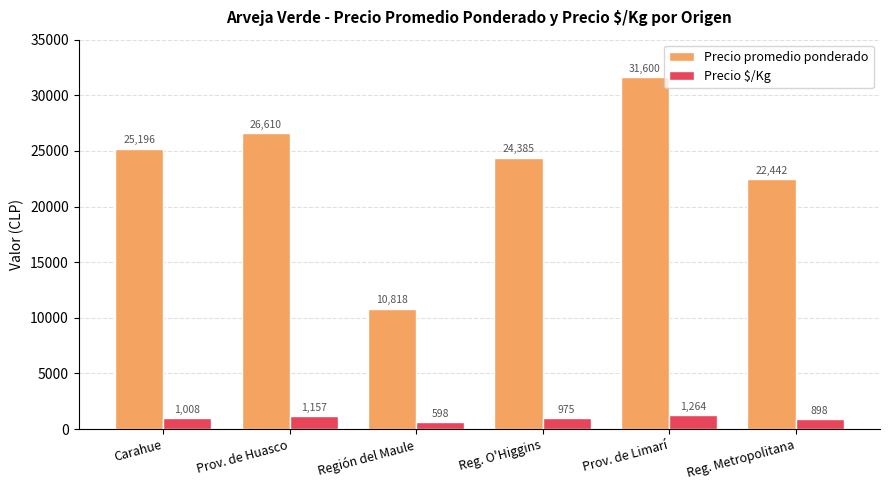

What is the label of the 2nd bar from the left?

Prov. de Huasco